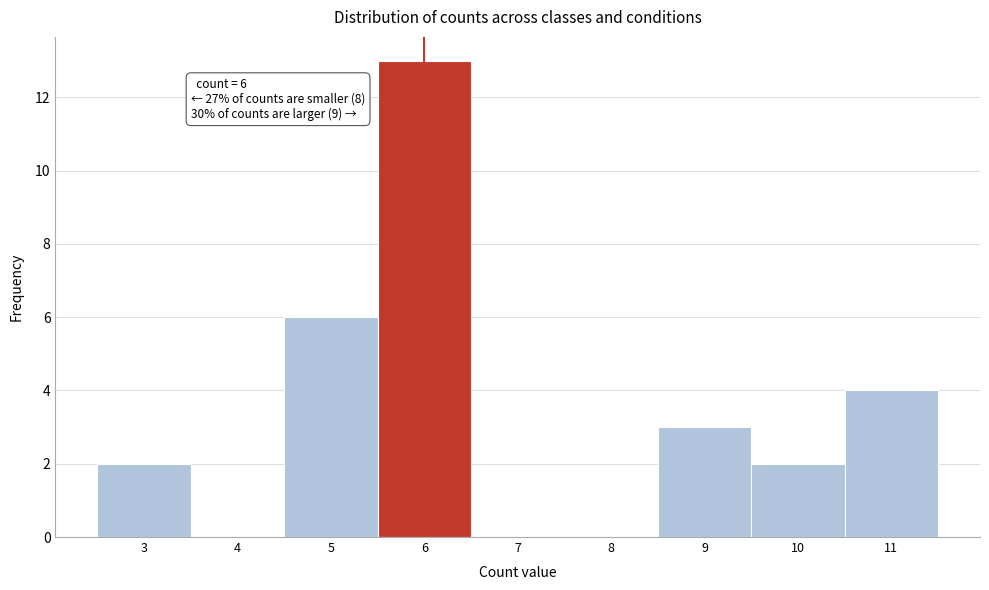

Over which range of the x-axis is the bar tallest?

5.5 to 6.5